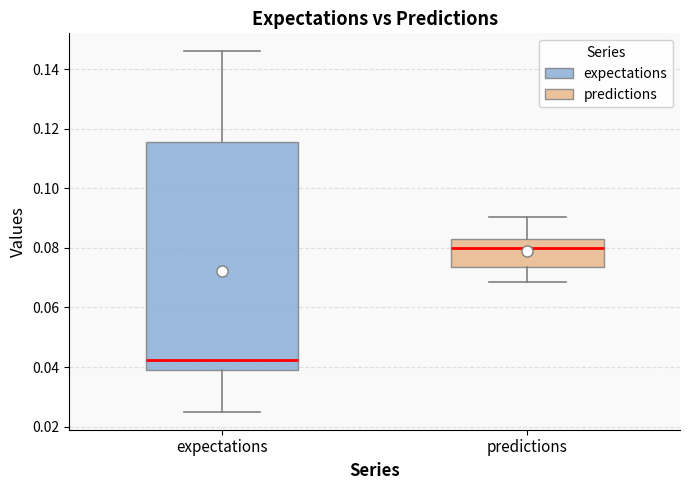

Reading left to right, read every box against the y-axis: the position of its median line, the range the box covers, and the ends of its whiskers. The values are not printed on the chart, so give them approximately, as read against the axis.

expectations: median 0.042, box 0.038 to 0.116, whiskers 0.026 to 0.146
predictions: median 0.080, box 0.074 to 0.082, whiskers 0.068 to 0.090